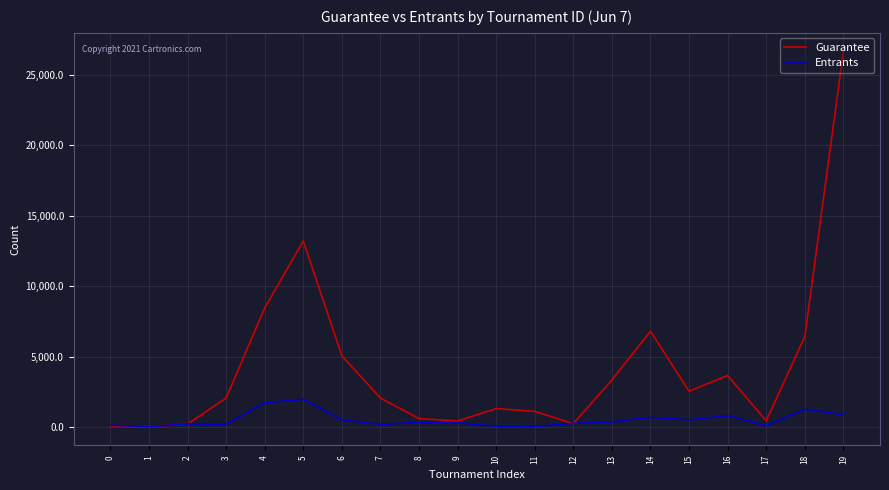

Rank the series at 19 from highest to lowest value.

Guarantee, Entrants